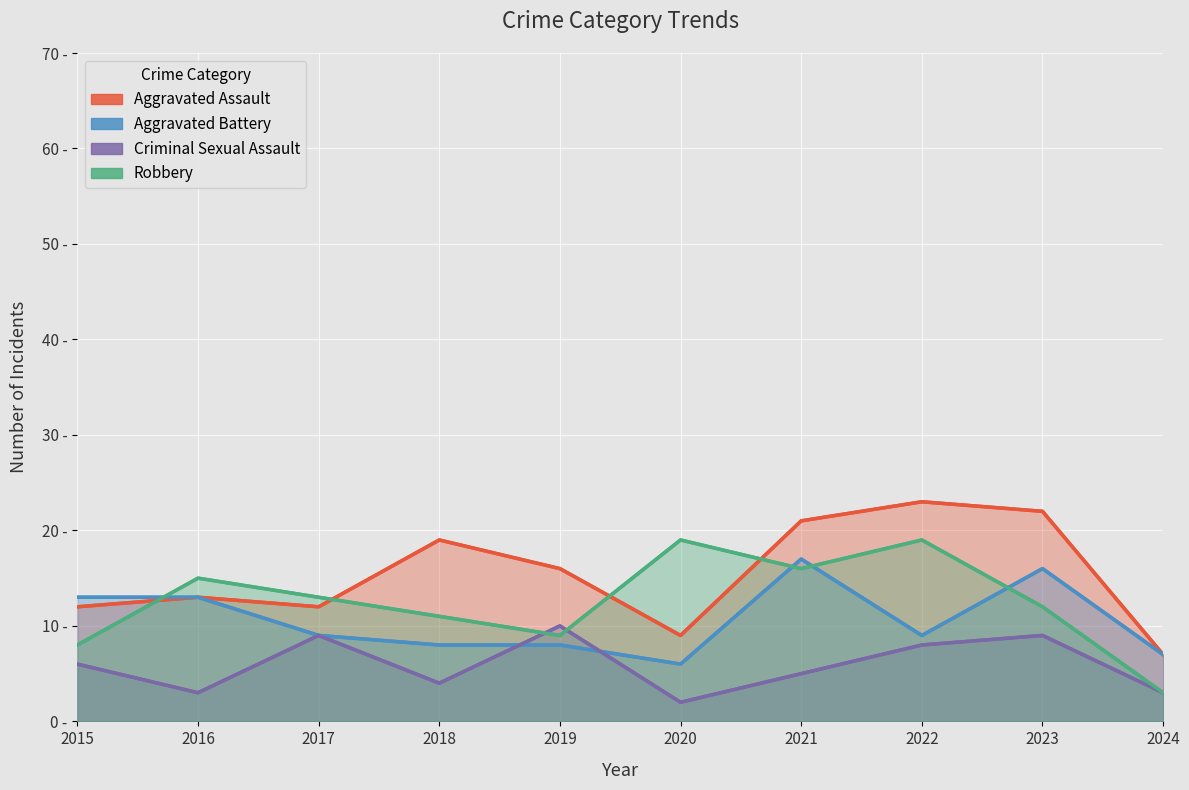

What is the lowest value of the Robbery series?

3